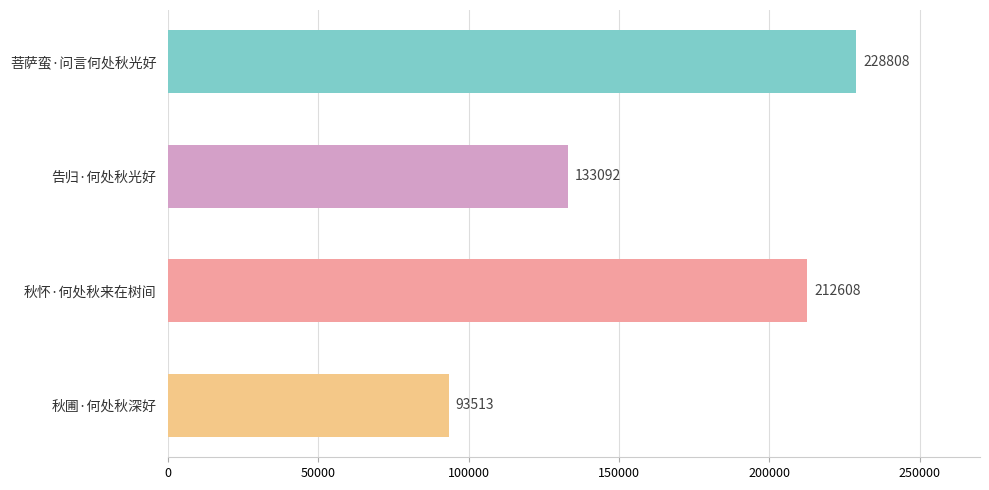

What is the average value?

167005